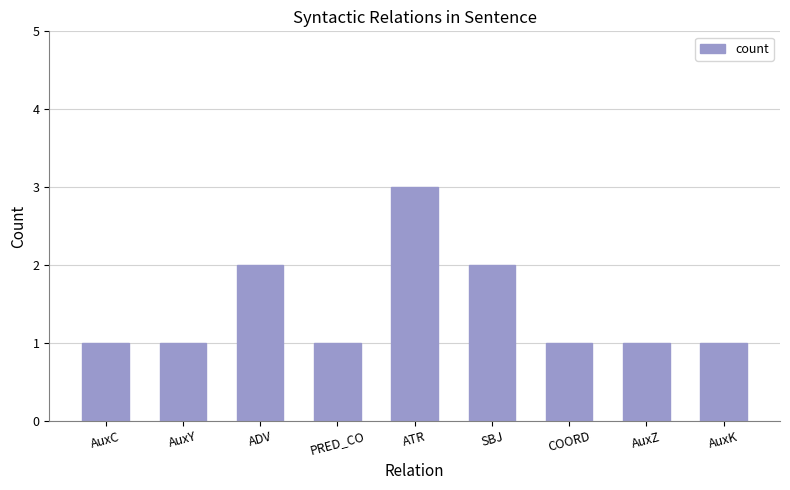

Reading right to left, transcribe all the data shown in this chart.

AuxK=1	AuxZ=1	COORD=1	SBJ=2	ATR=3	PRED_CO=1	ADV=2	AuxY=1	AuxC=1